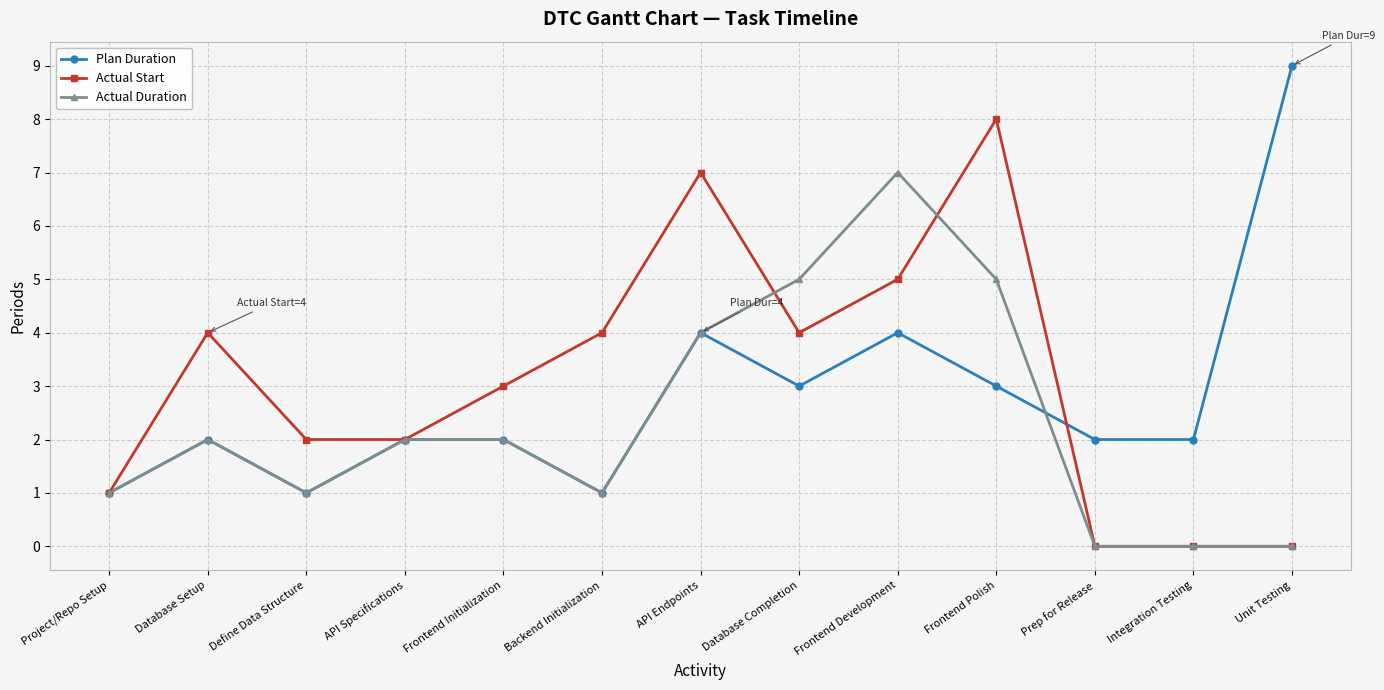

What is the average value of the Actual Duration series?

2